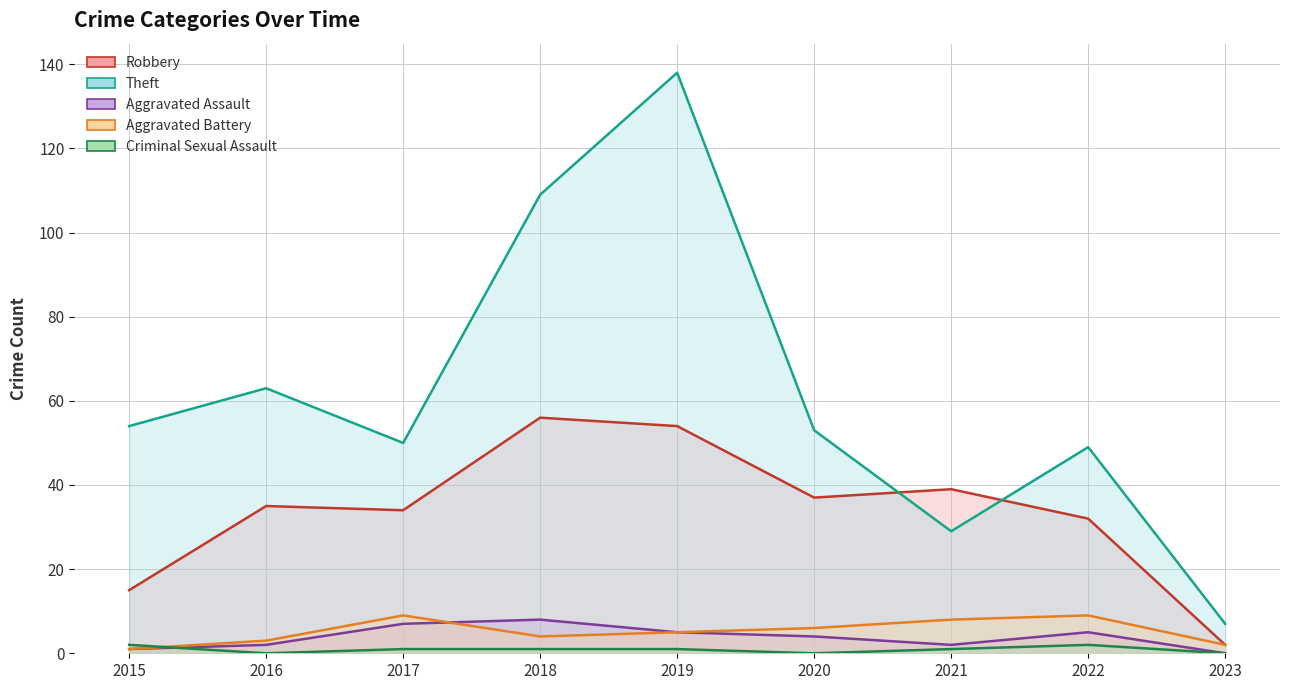

Where does the Aggravated Assault series first go above 4?

2017